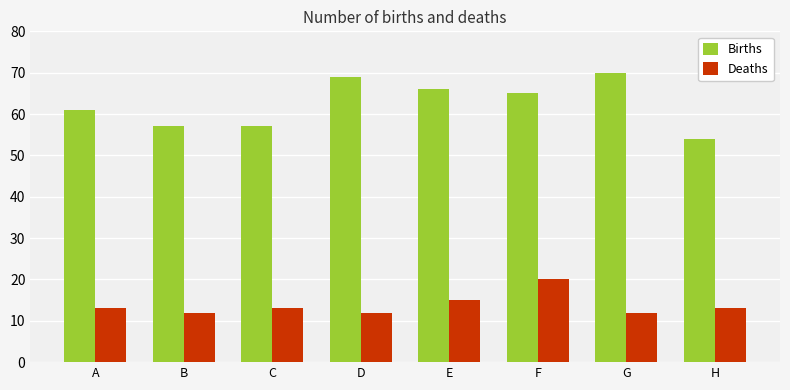

Which series has the widest spread of values?

Births